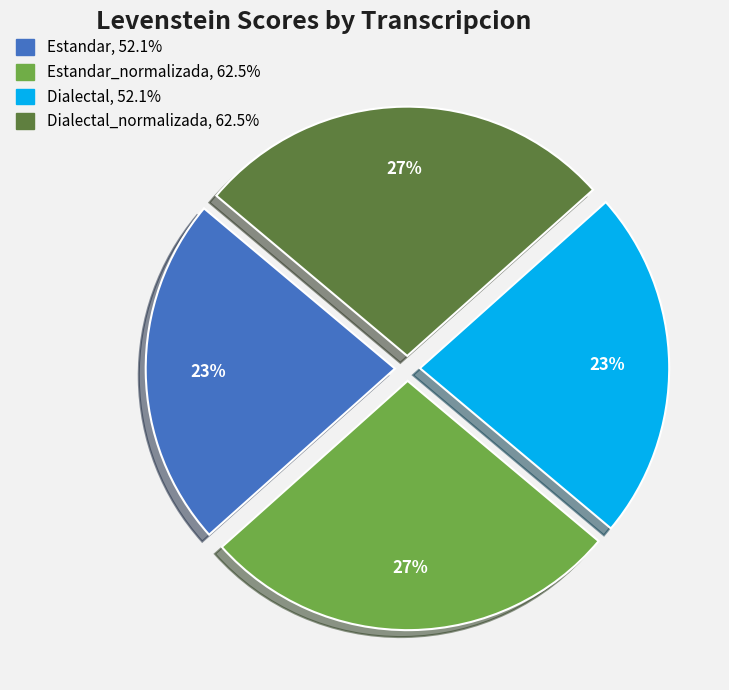

To the nearest percent, what is the average slice percentage?

25%